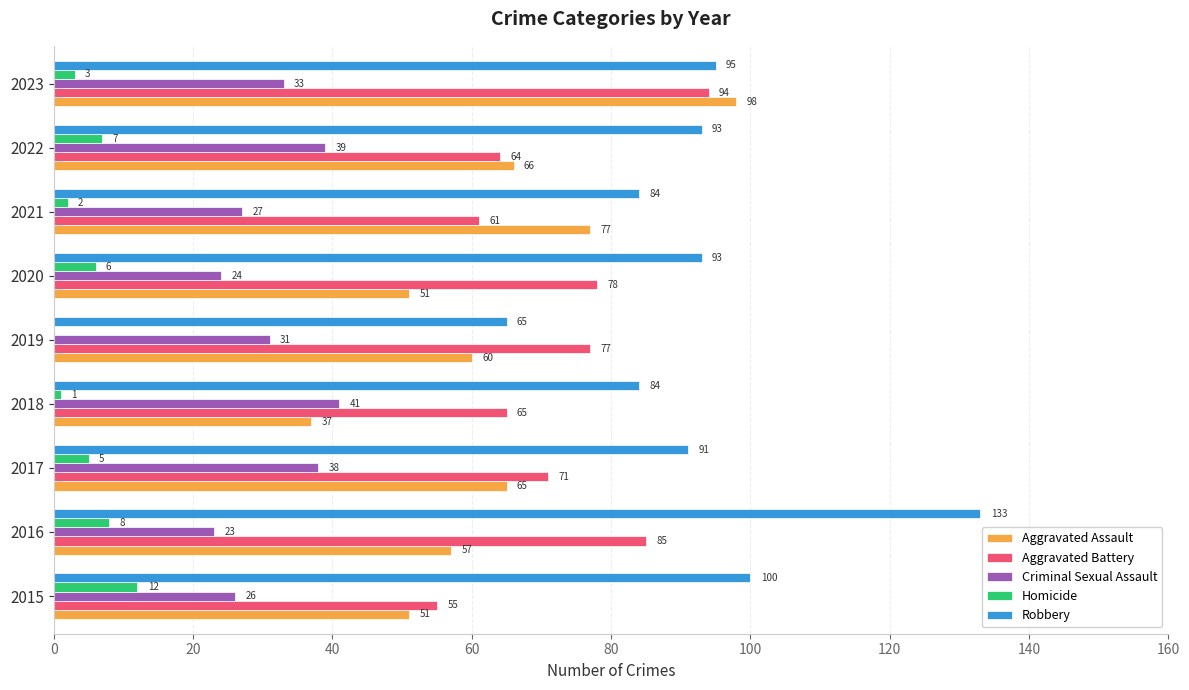

Is it true that Robbery equals 95 at 2023?

True